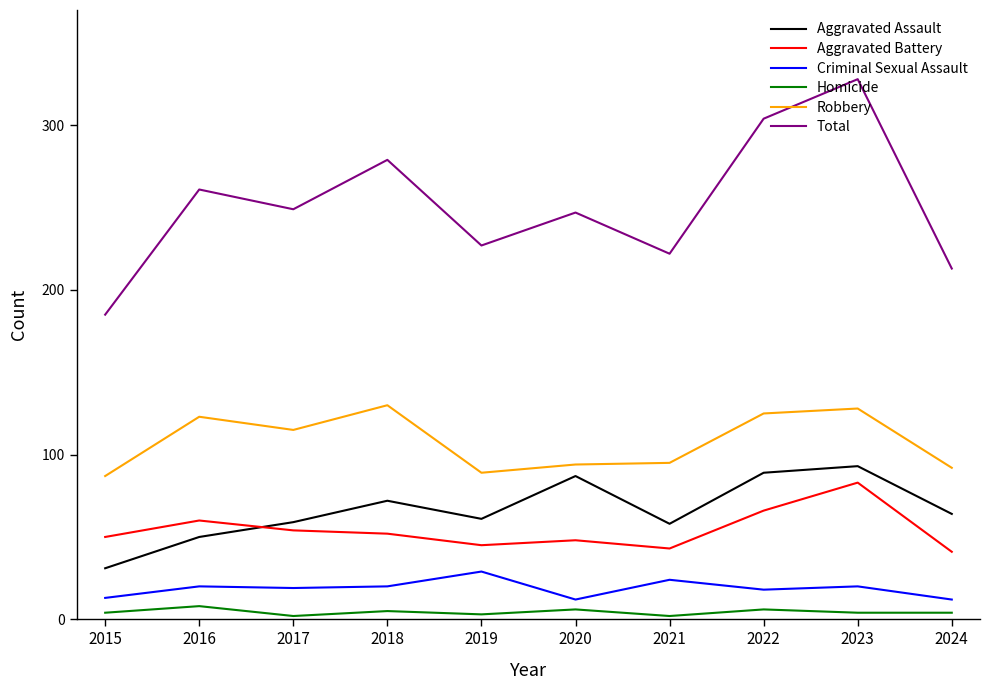

Which series changed the most between 2016 and 2023?

Total